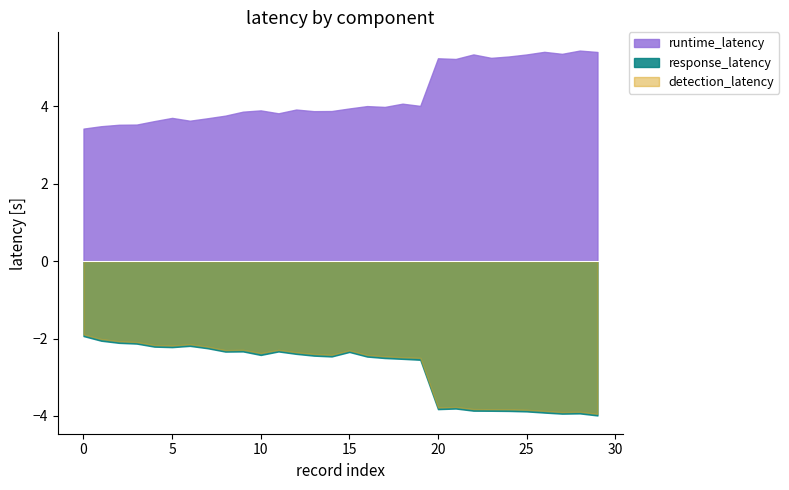

What is the greatest value displayed?

5.4